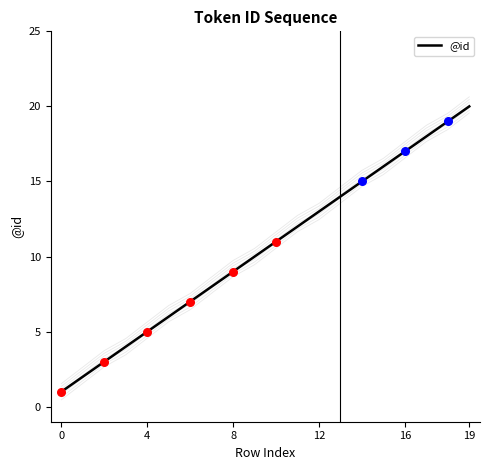

Between 15 and 0, which is larger?

15